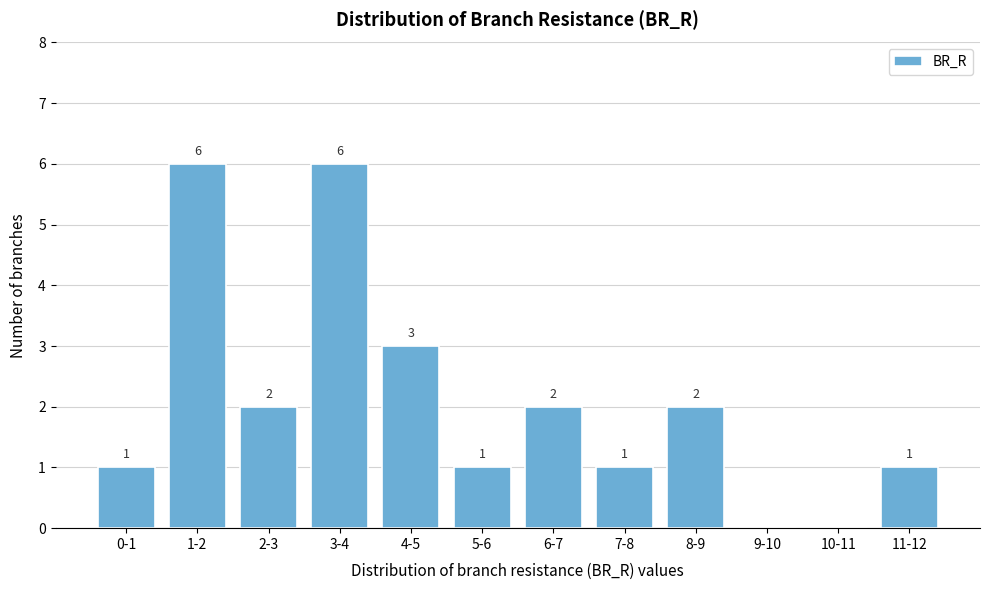

Reading right to left, list all the values displayed in this chart.

11-12=1	10-11=0	9-10=0	8-9=2	7-8=1	6-7=2	5-6=1	4-5=3	3-4=6	2-3=2	1-2=6	0-1=1